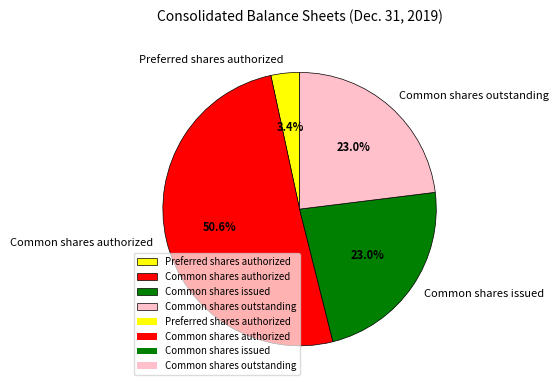

To the nearest percent, what percentage of the pie is Preferred shares authorized?

3%